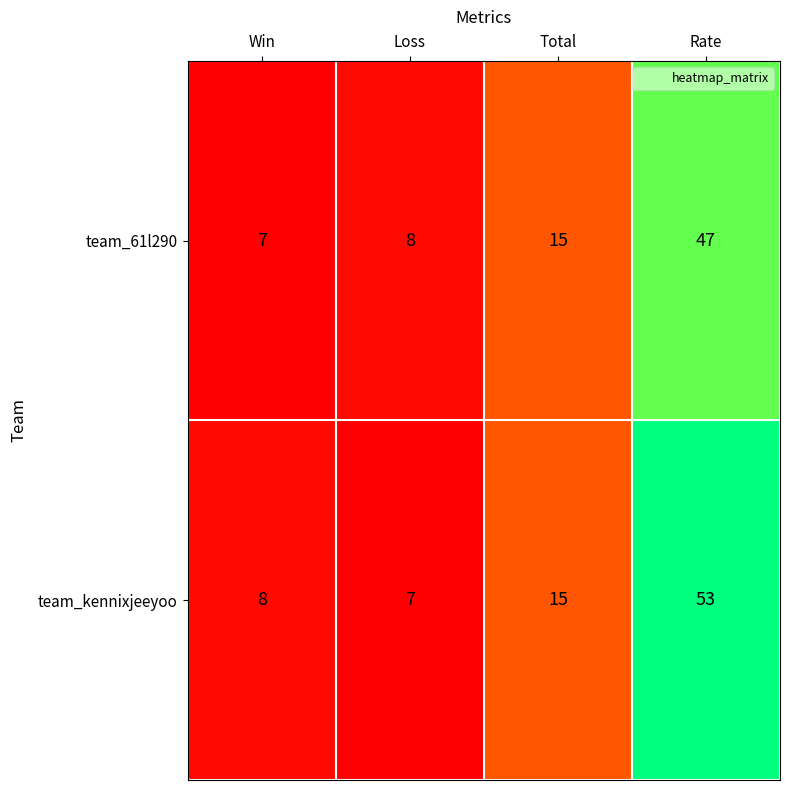

Which series has the largest range (max minus min)?

team_kennixjeeyoo